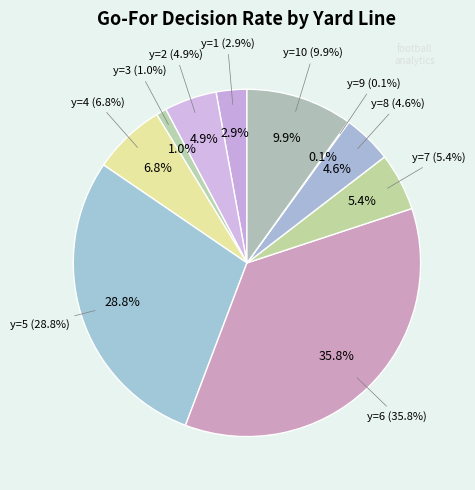

Is it true that y=9 is 1% of the pie?

False